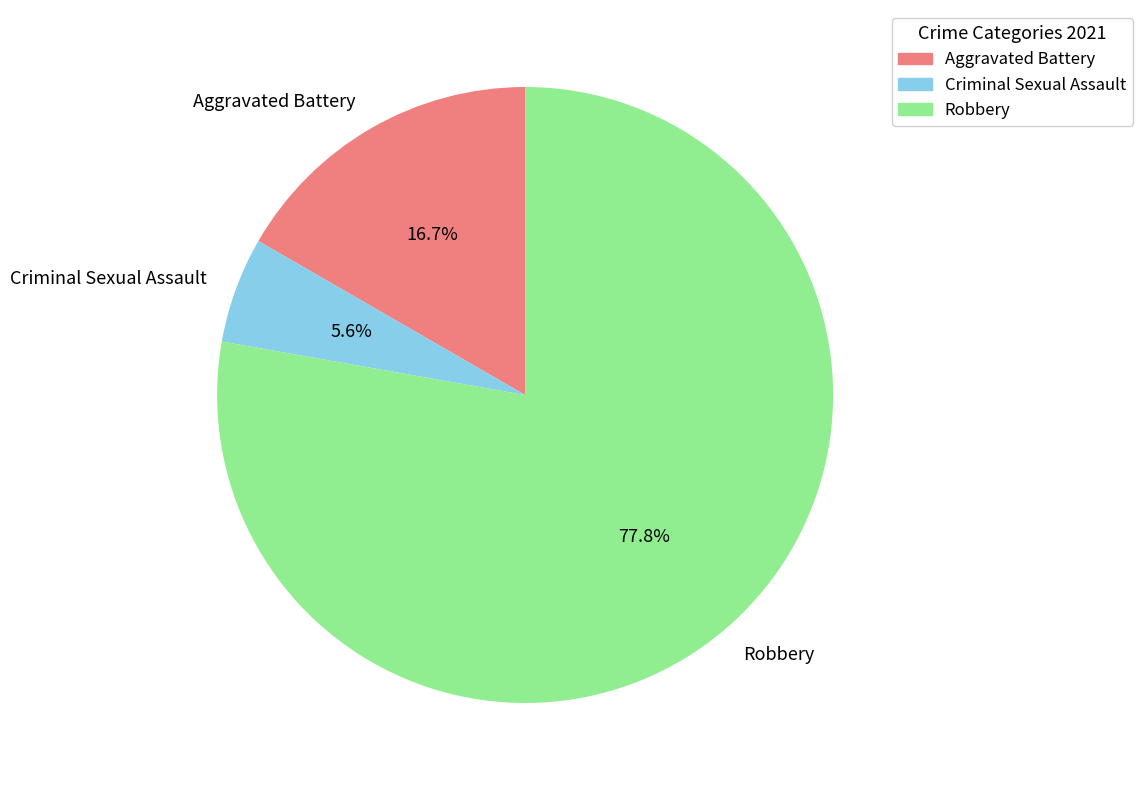

What percentage is the Criminal Sexual Assault slice, to the nearest percent?

6%